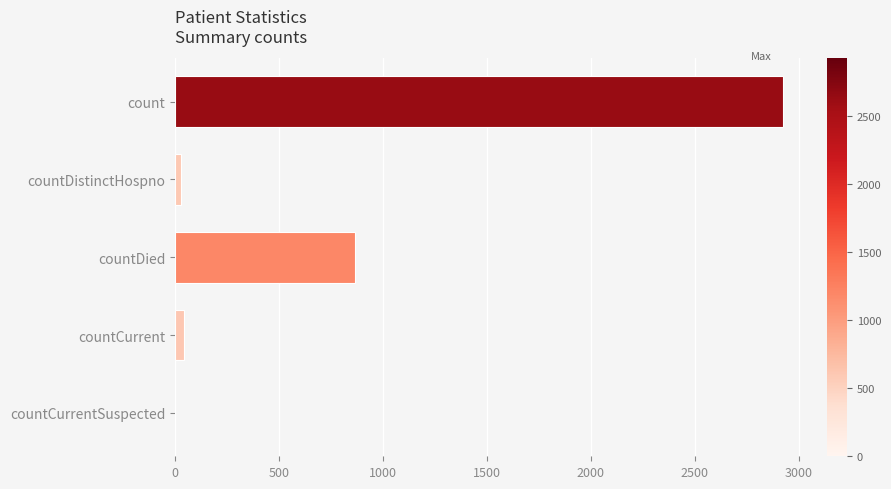

Reading bottom to top, extract all data points from this chart.

countCurrentSuspected=0	countCurrent=42	countDied=866	countDistinctHospno=28	count=2925